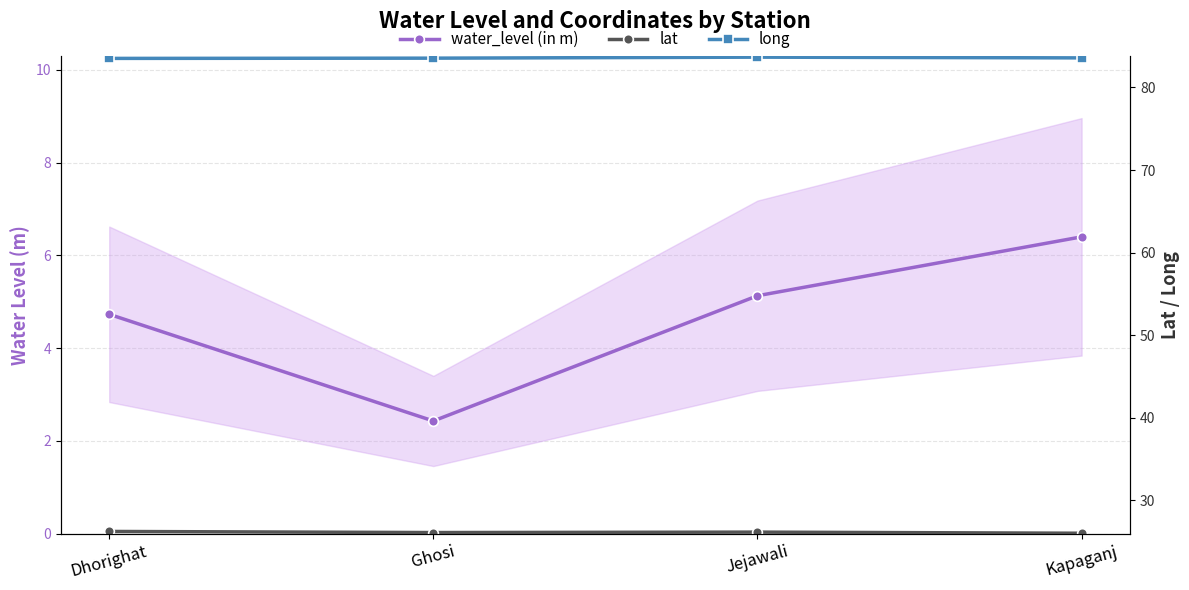

What is the label of the 4th point from the left?

Kapaganj